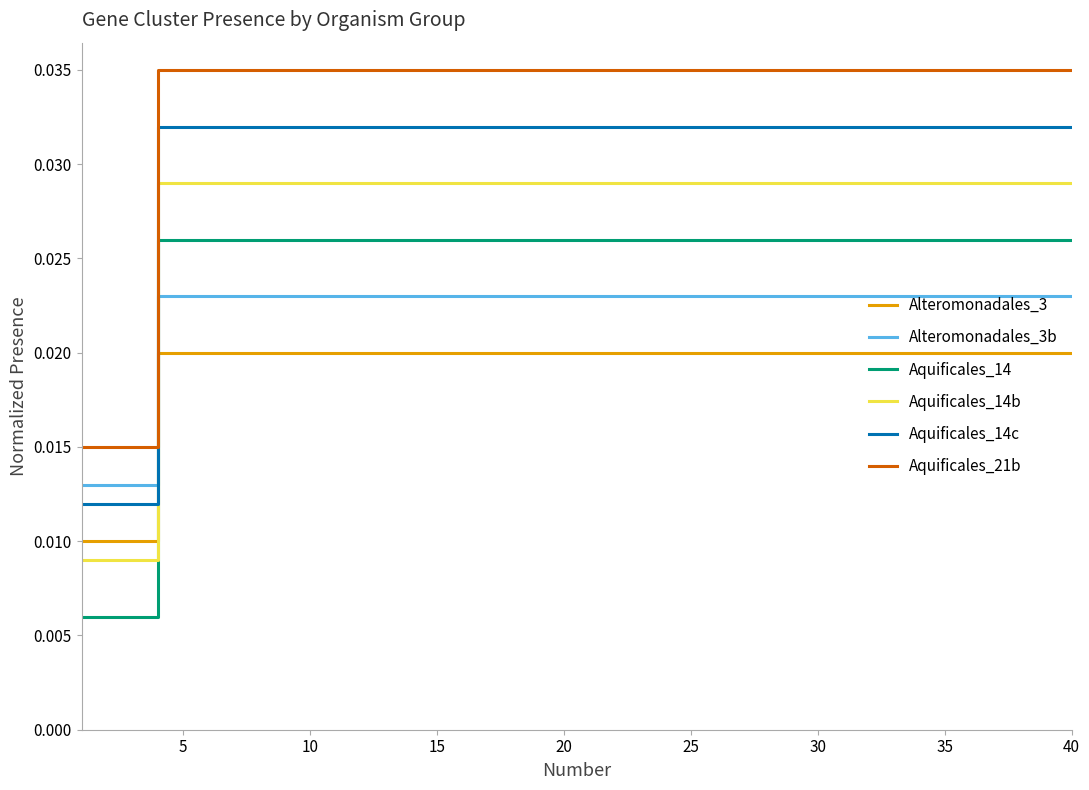

Which series has the largest total across all categories?

Aquificales_21b